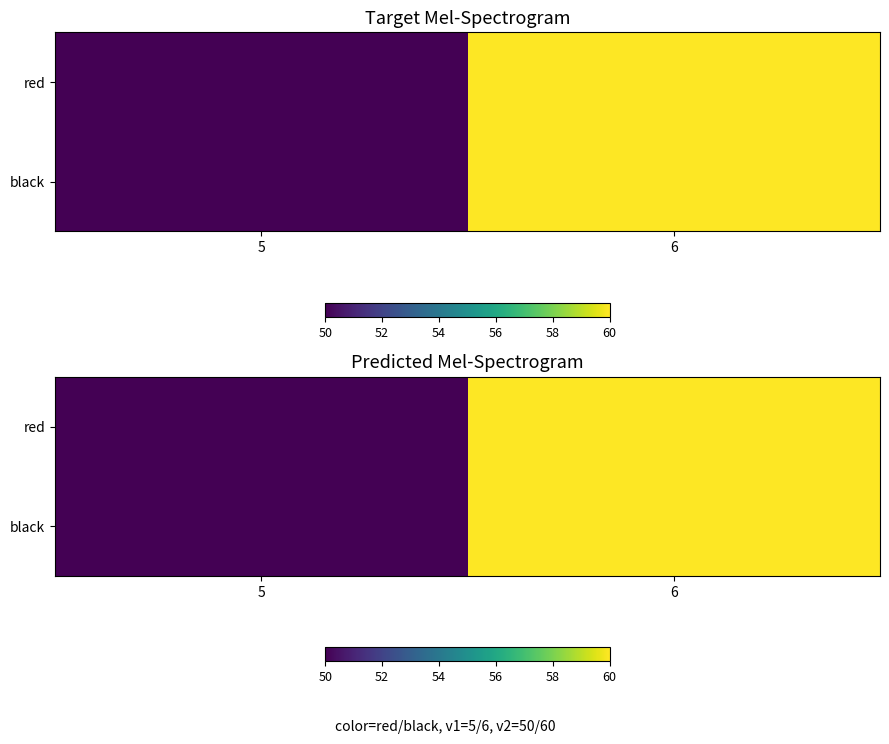

The black series shows 60 at 6. True or false?

True